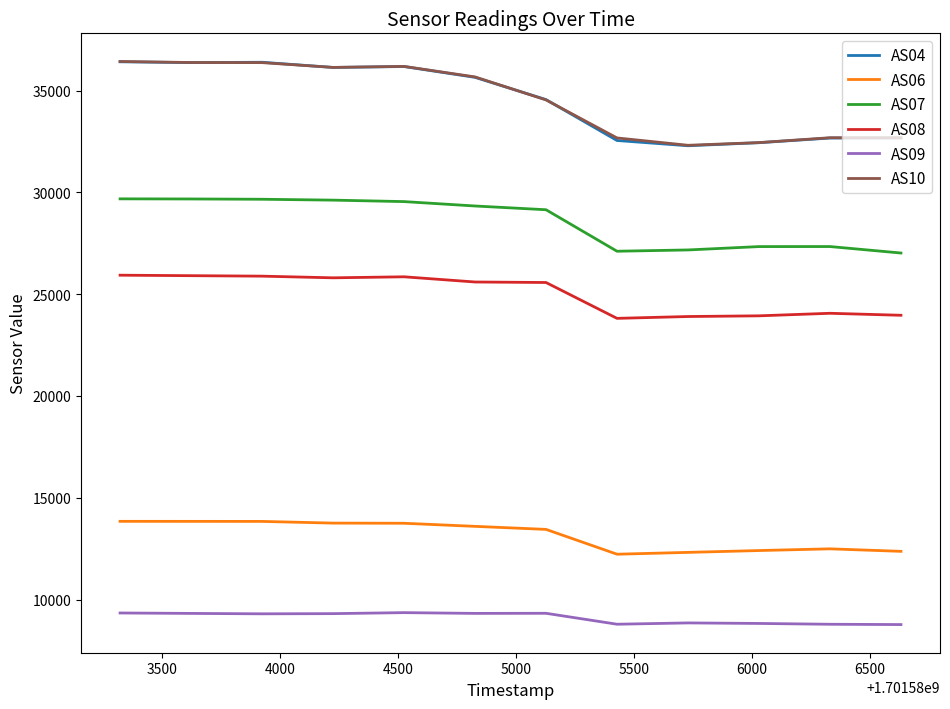

What is the average value of the AS09 series?

9106